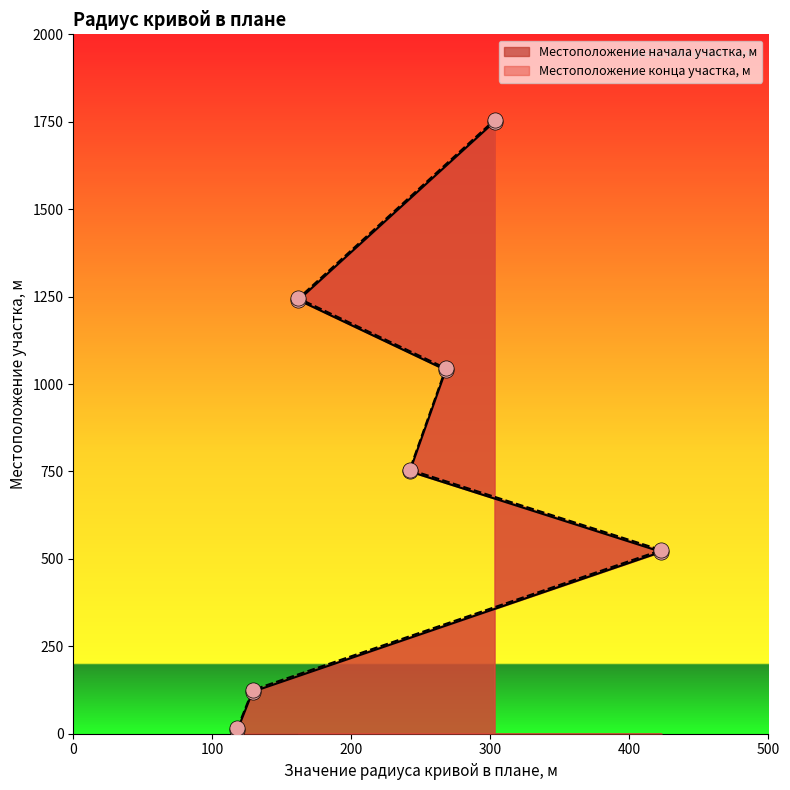

At how many categories does at least one series exceed 756?

3